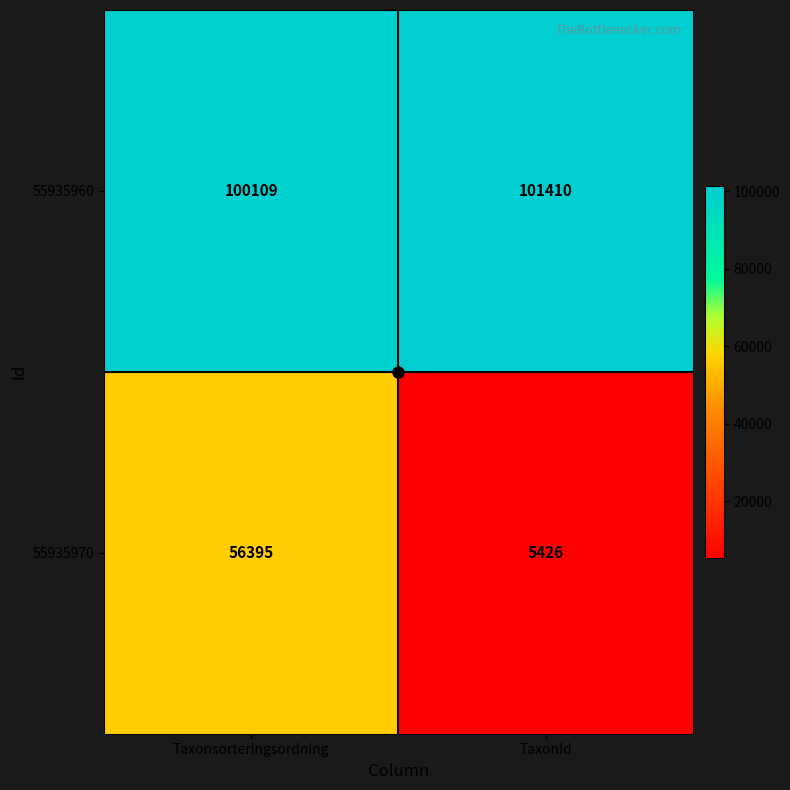

What is the sum of the 55935970 values at TaxonId and Taxonsorteringsordning?

61821